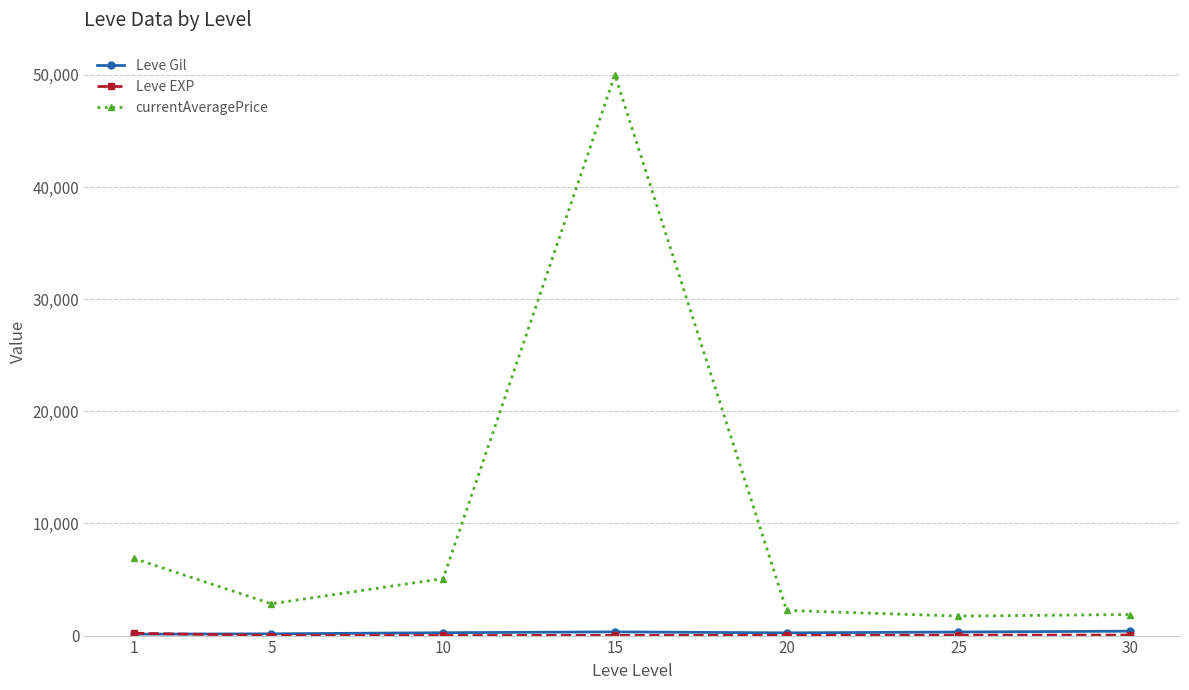

Which series has the largest total across all categories?

currentAveragePrice